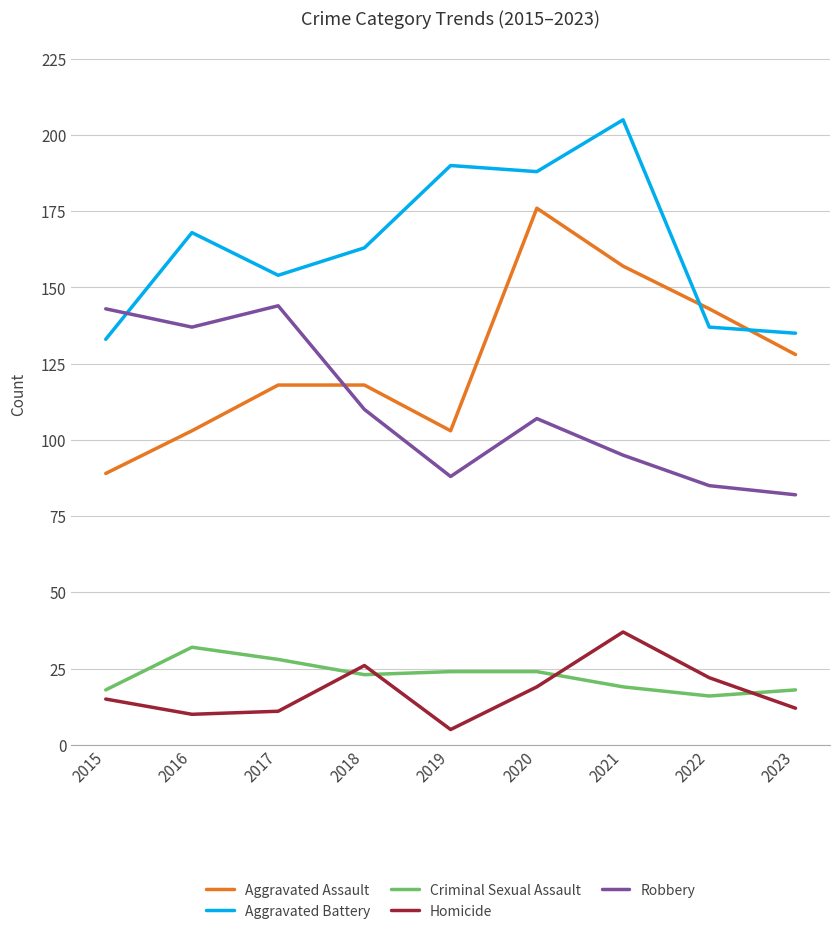

What is the maximum value shown in the chart?

205